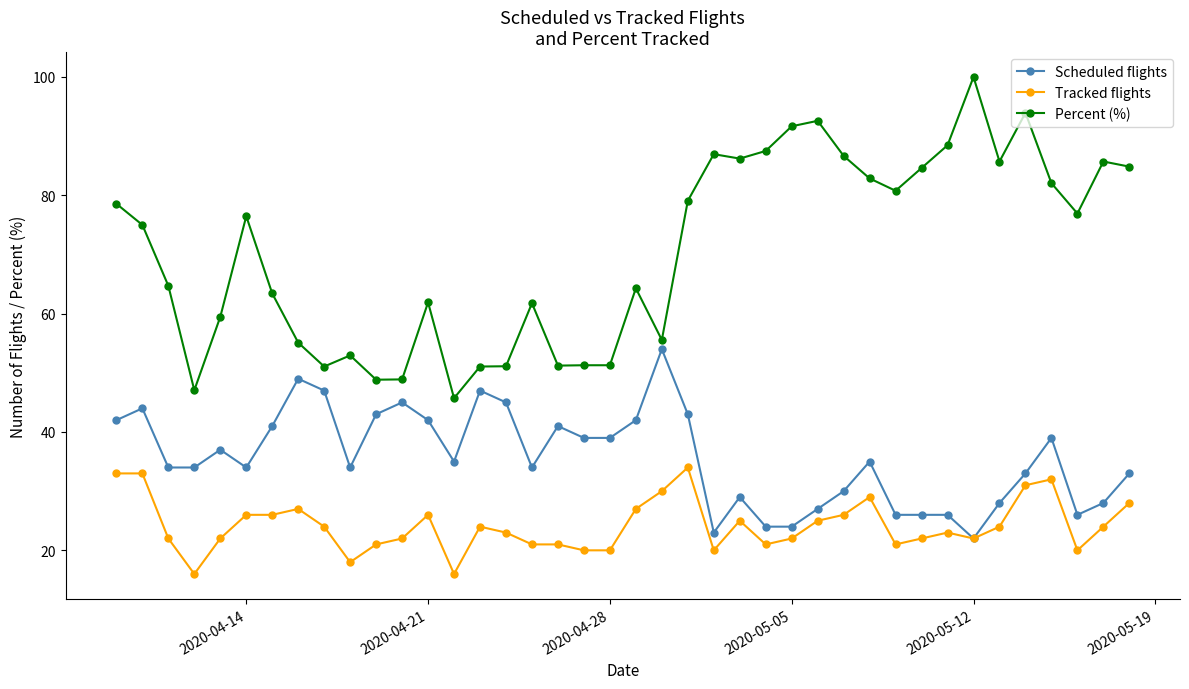

List the series in order of their peak value, lowest first.

Tracked flights, Scheduled flights, Percent (%)